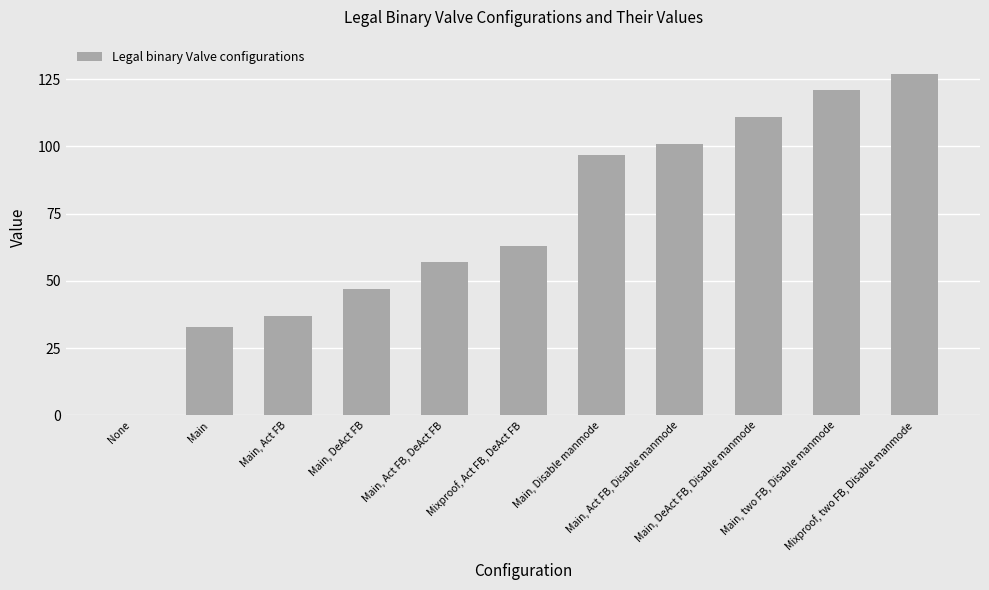

The chart shows a value of 152 at Main, DeAct FB, Disable manmode. True or false?

False